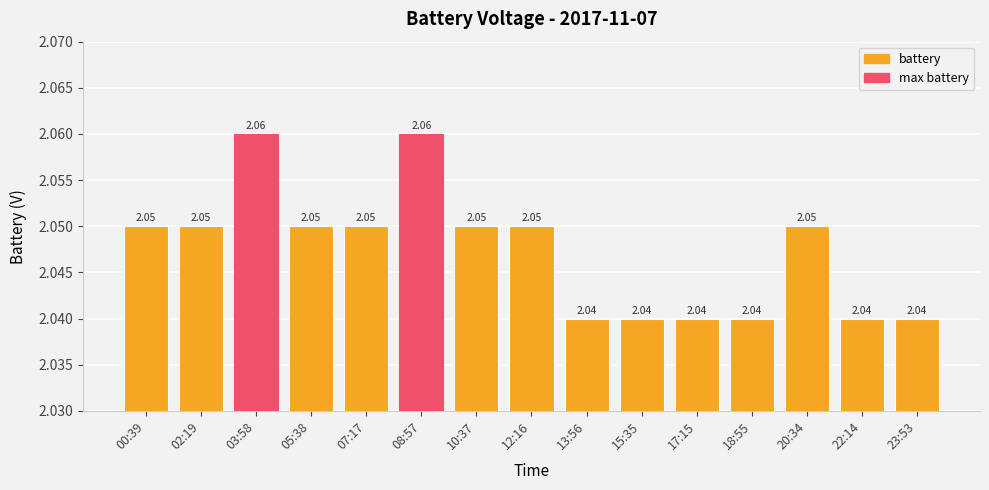

Between 20:34 and 15:35, which is larger?

20:34